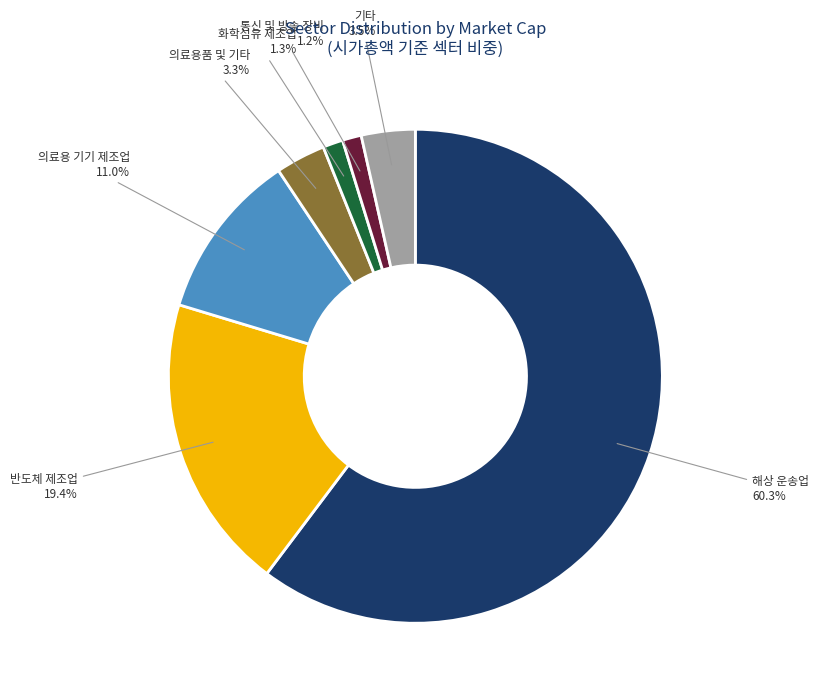

What is the majority slice?

해상 운송업